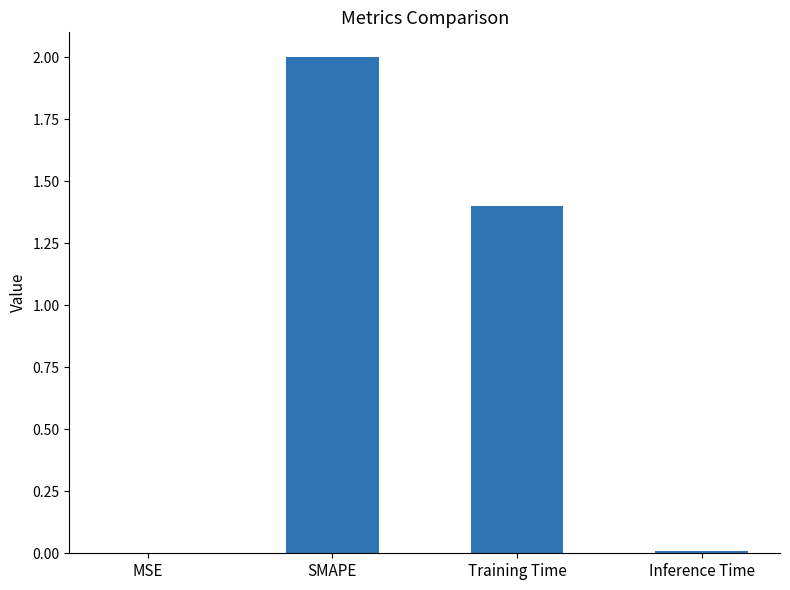

True or false: the data shows 0.5 at SMAPE.

False